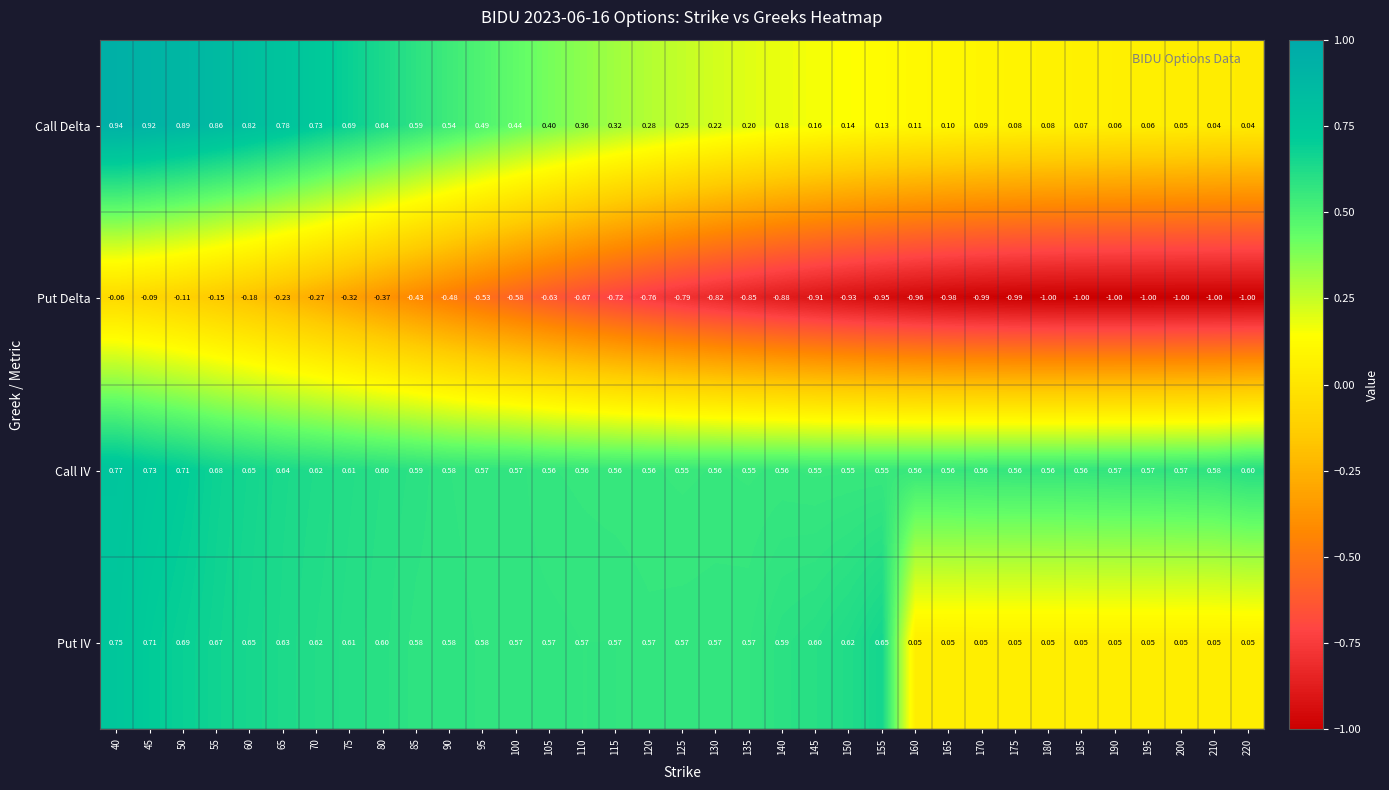

Which series has the largest range (max minus min)?

Put Delta